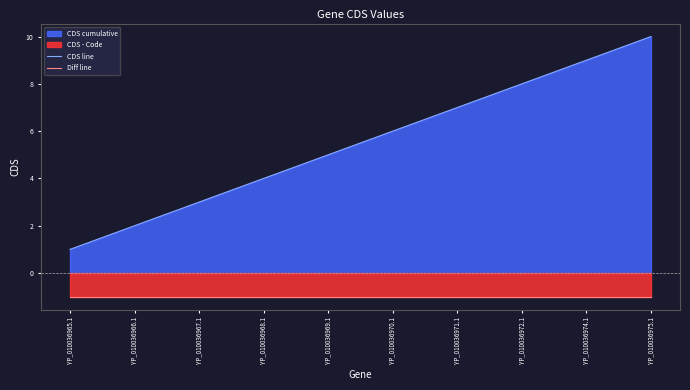

Which series has the largest total across all categories?

CDS line